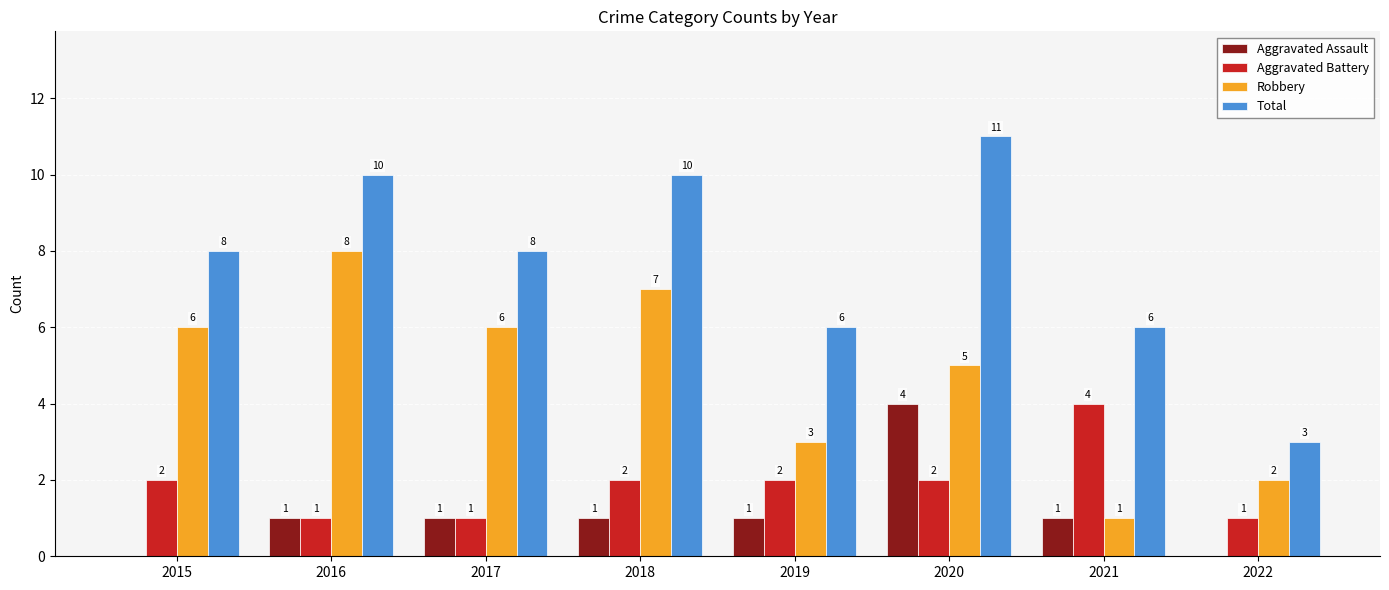

The Aggravated Assault series shows 1 at 2021. True or false?

True